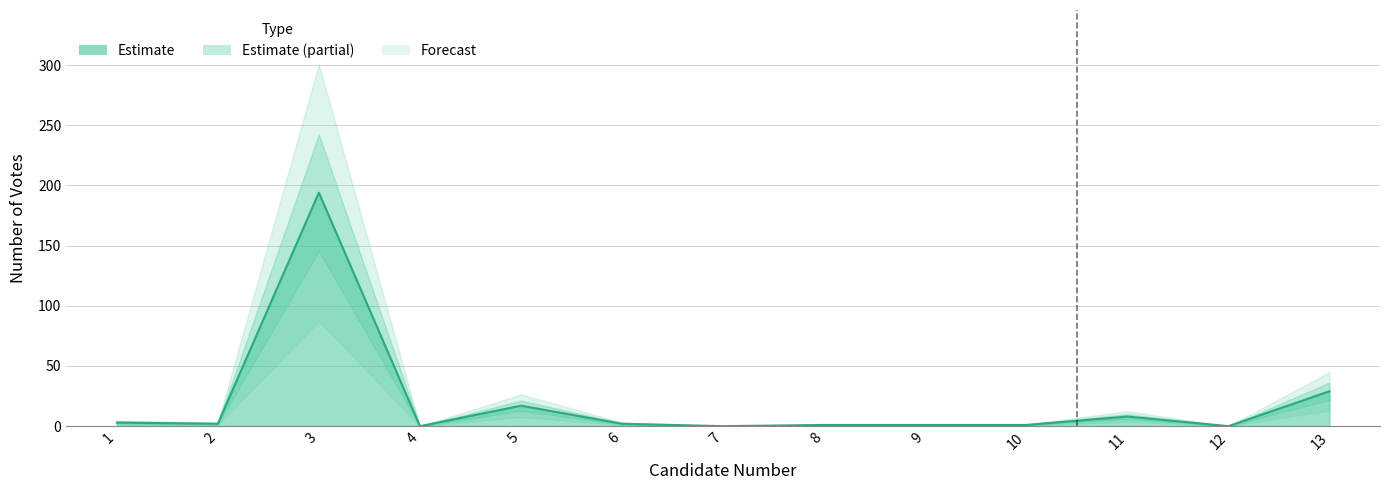

The chart shows a value of 3 at 1. True or false?

True